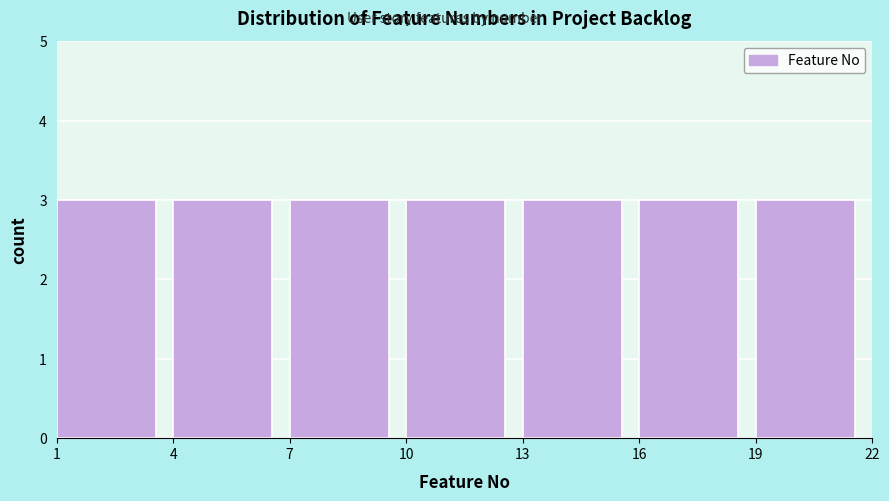

Reading left to right, transcribe this chart: for each bar, give the range it covers on the x-axis and its height. The values are not printed on the chart, so give them approximately, as read against the axis.

1 to 4: 3
4 to 7: 3
7 to 10: 3
10 to 13: 3
13 to 16: 3
16 to 19: 3
19 to 22: 3